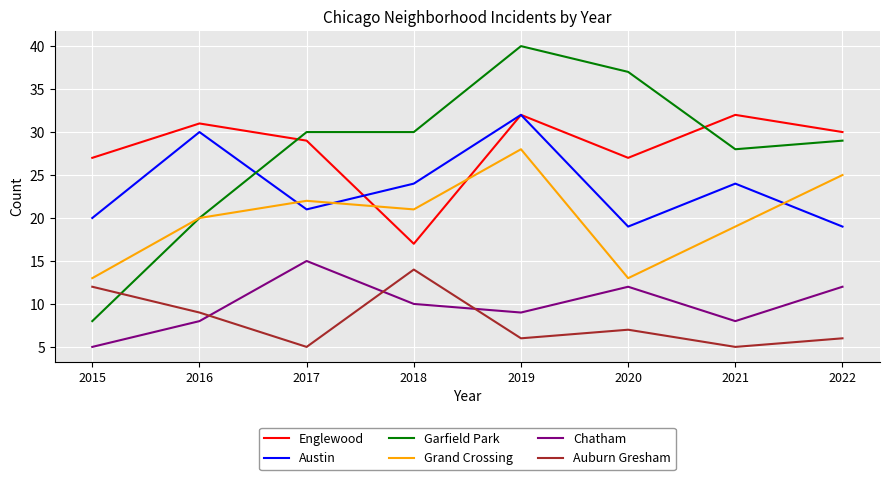

In Chatham, how many points are higher than both neighbors (excluding endpoints)?

2